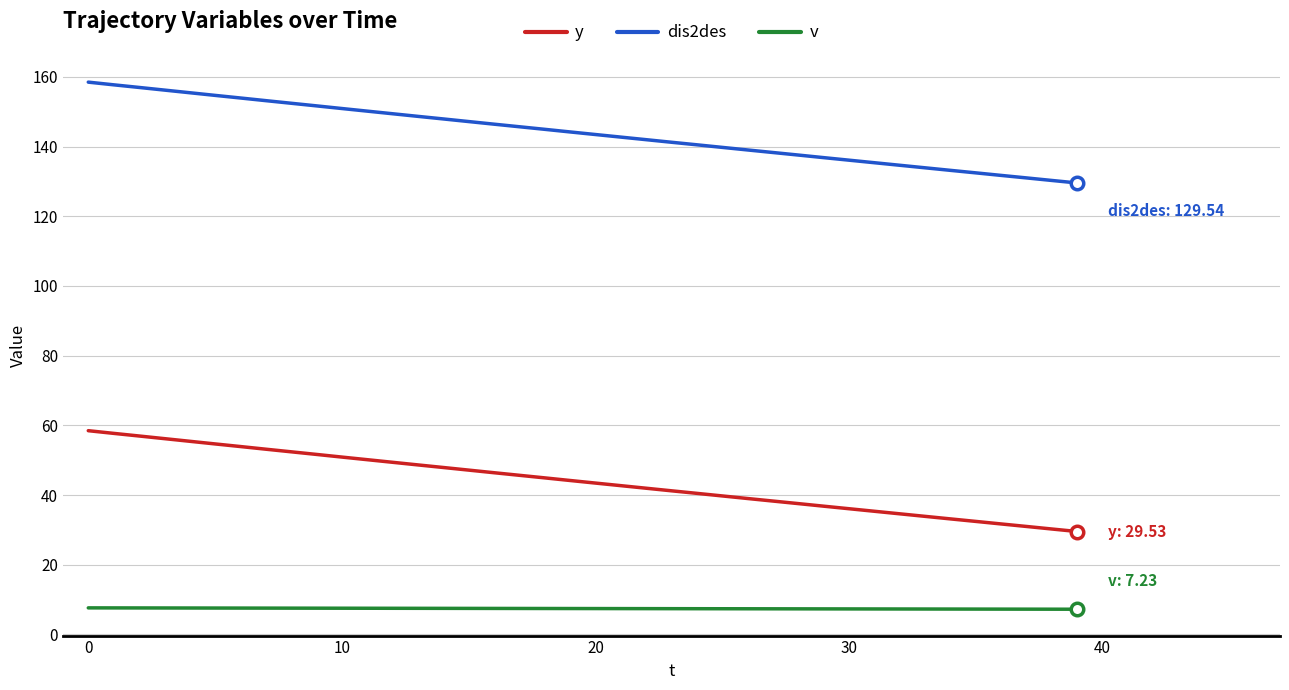

Which series has the largest total across all categories?

dis2des